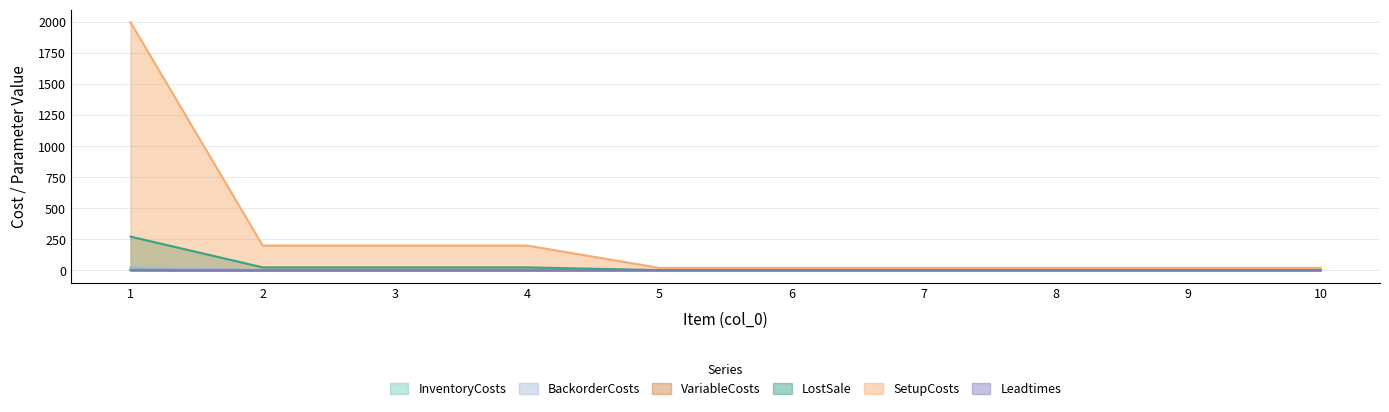

What is the difference between the maximum and minimum values in the VariableCosts series?

3.6